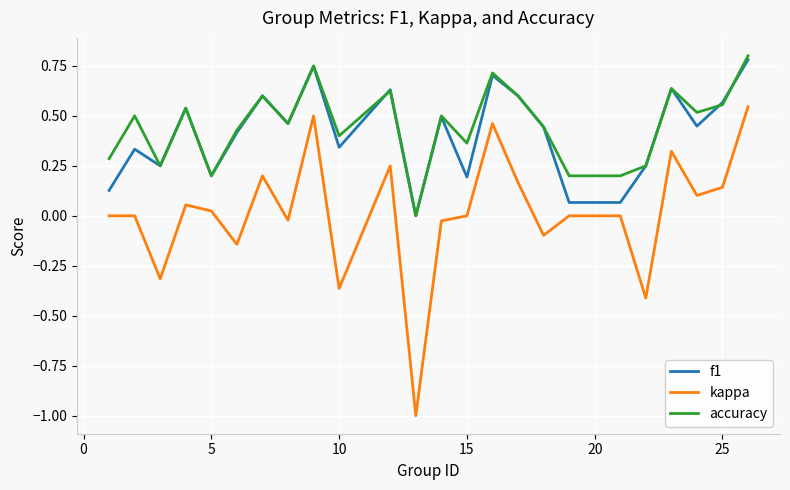

What are all the series names shown in the legend?

f1, kappa, accuracy